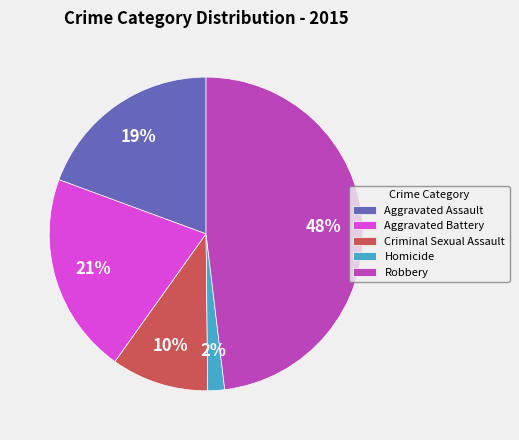

Which slice is the smallest?

Homicide